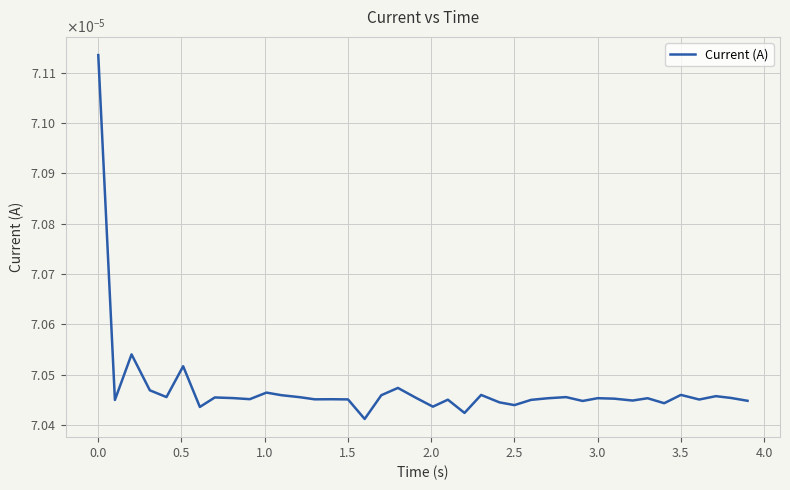

Does the chart have visible grid lines?

Yes